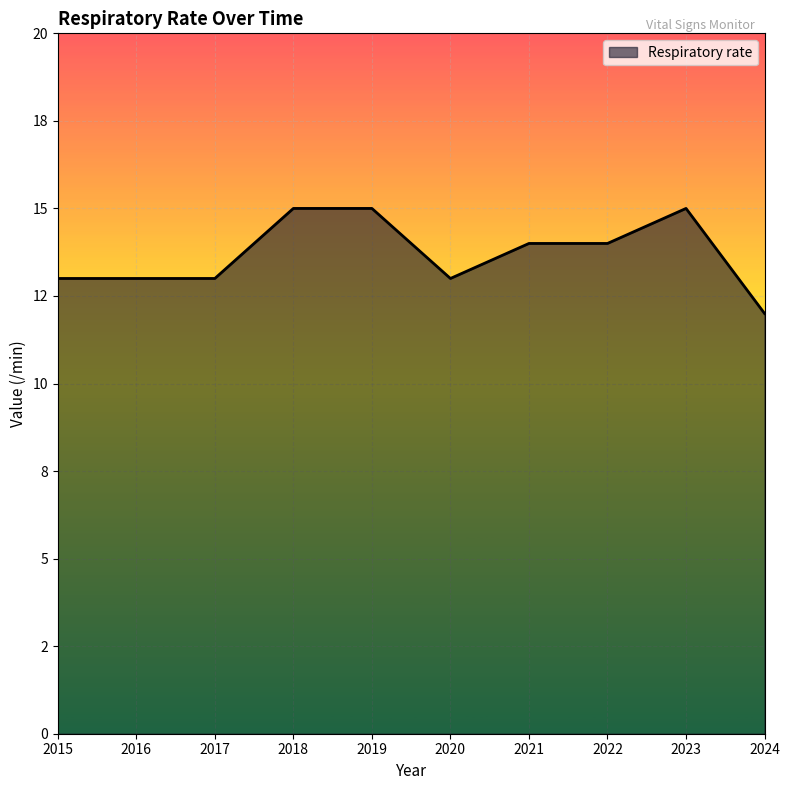

Does the chart have visible grid lines?

Yes